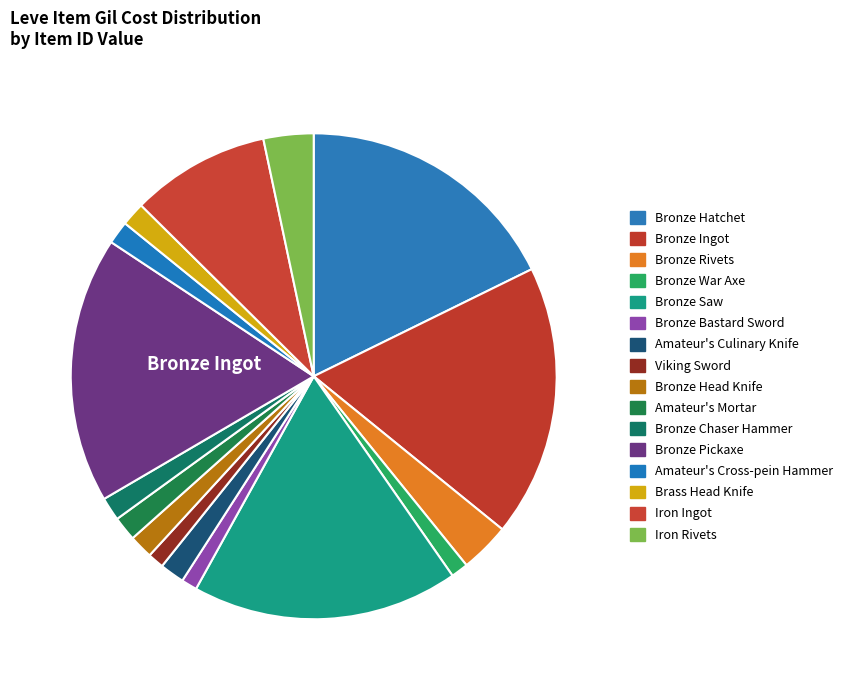

To the nearest percent, what is the average slice percentage?

6%